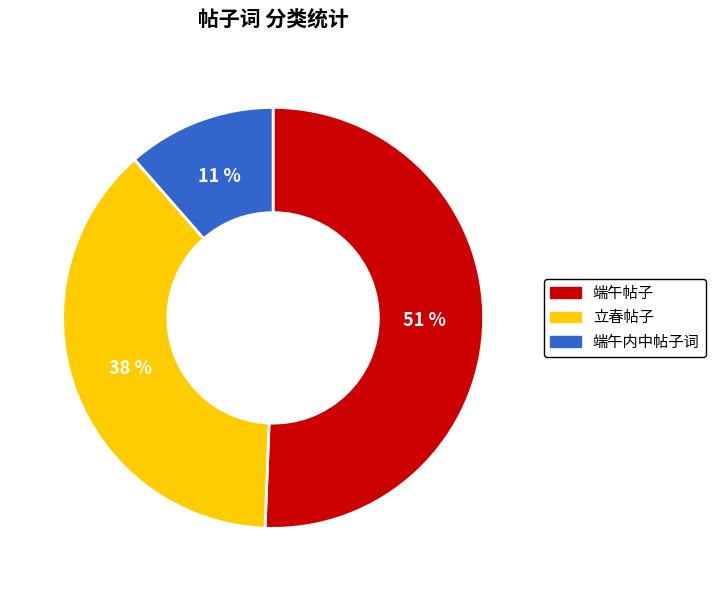

Count the number of slices in the pie.

3